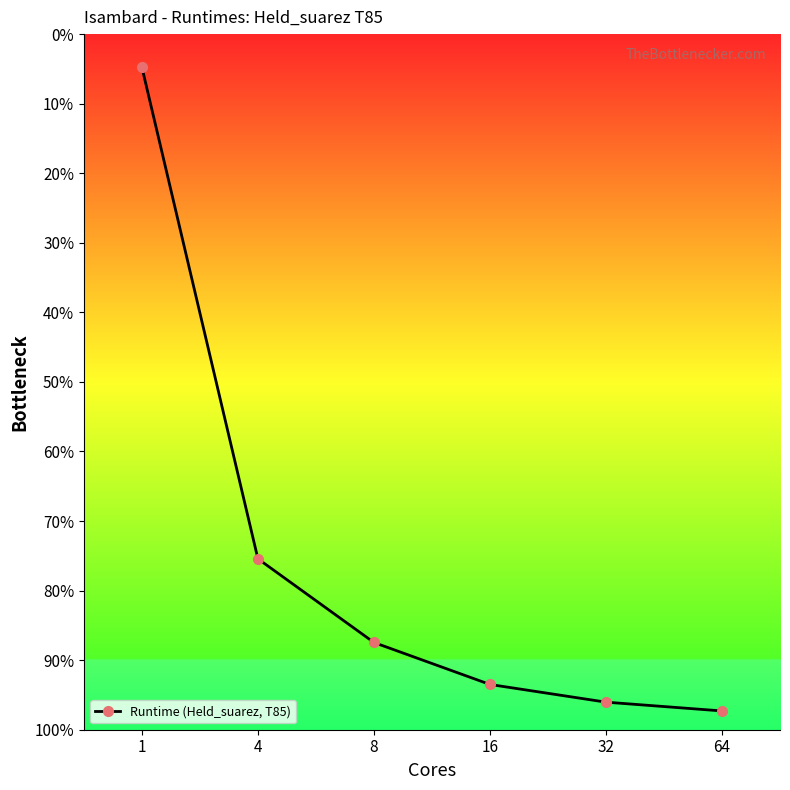

Is this an area chart (filled region under the line)?

Yes